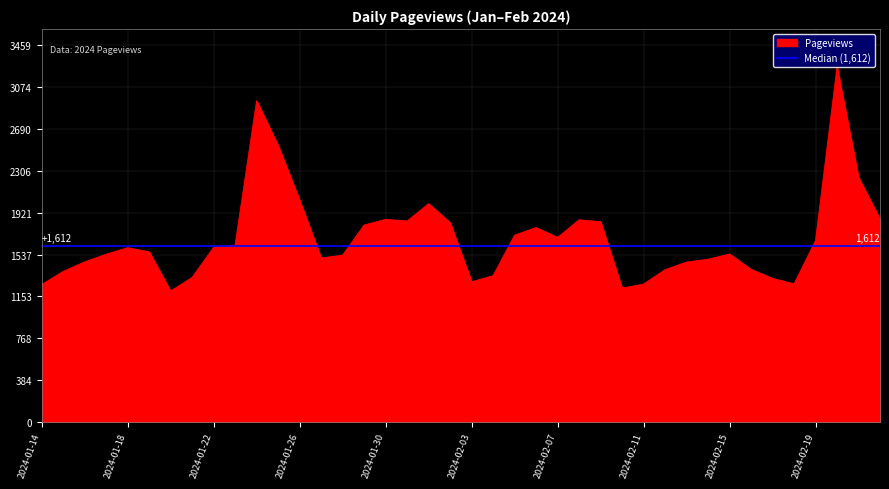

Which has a higher value, 2024-01-25 or 2024-02-17?

2024-01-25